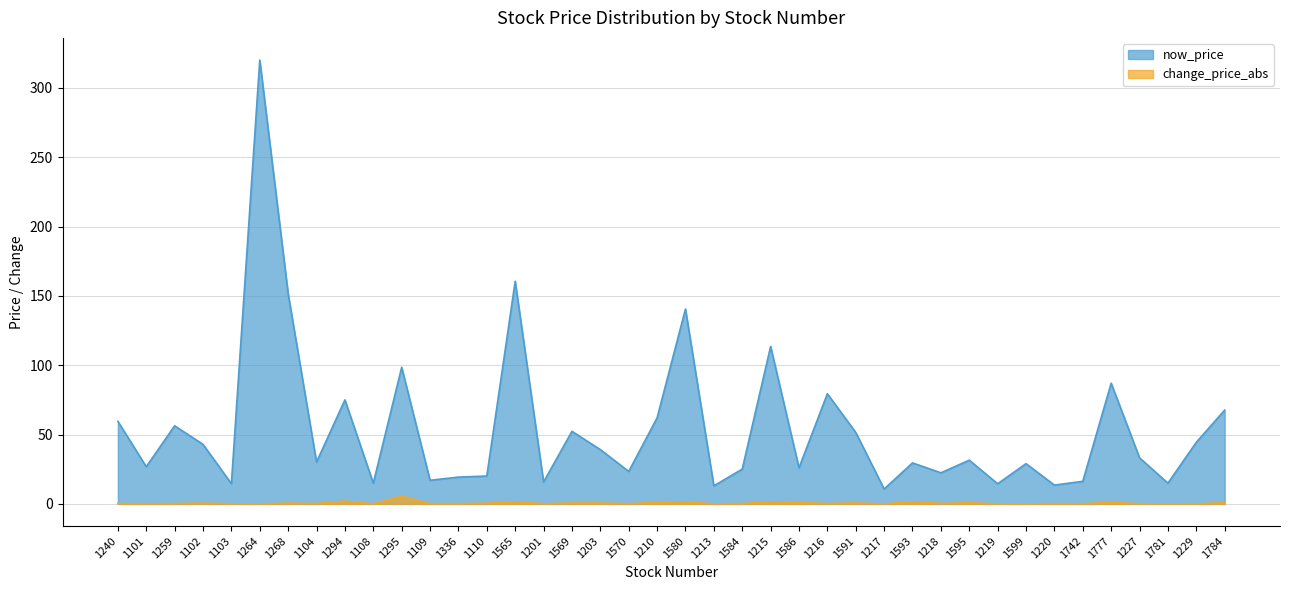

Does the chart have visible grid lines?

Yes